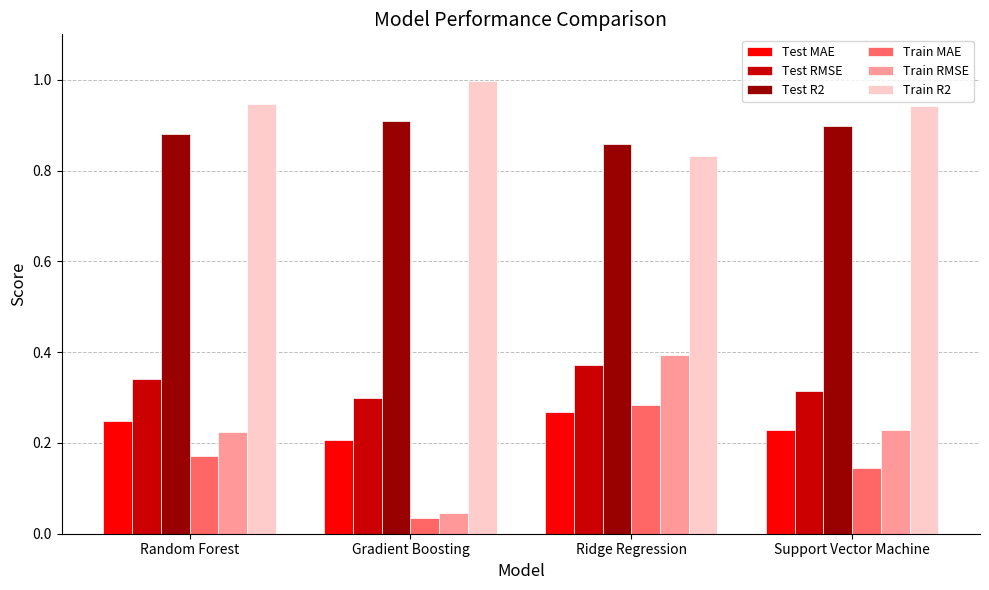

Between Random Forest and Ridge Regression, which series saw the biggest shift?

Train RMSE